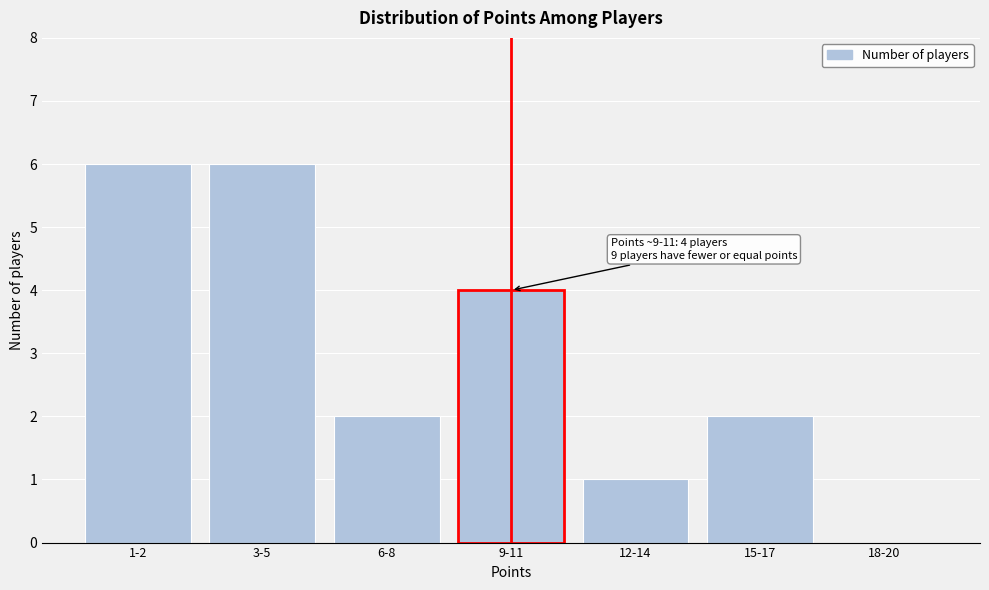

Reading left to right, list all the values displayed in this chart.

1-2=6	3-5=6	6-8=2	9-11=4	12-14=1	15-17=2	18-20=0